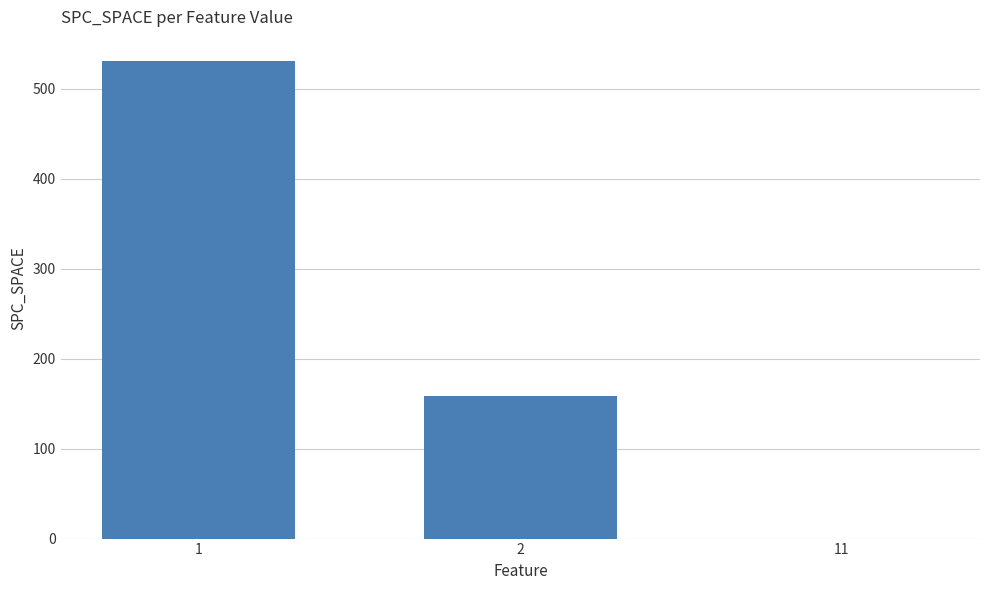

What is the maximum value shown in the chart?

531